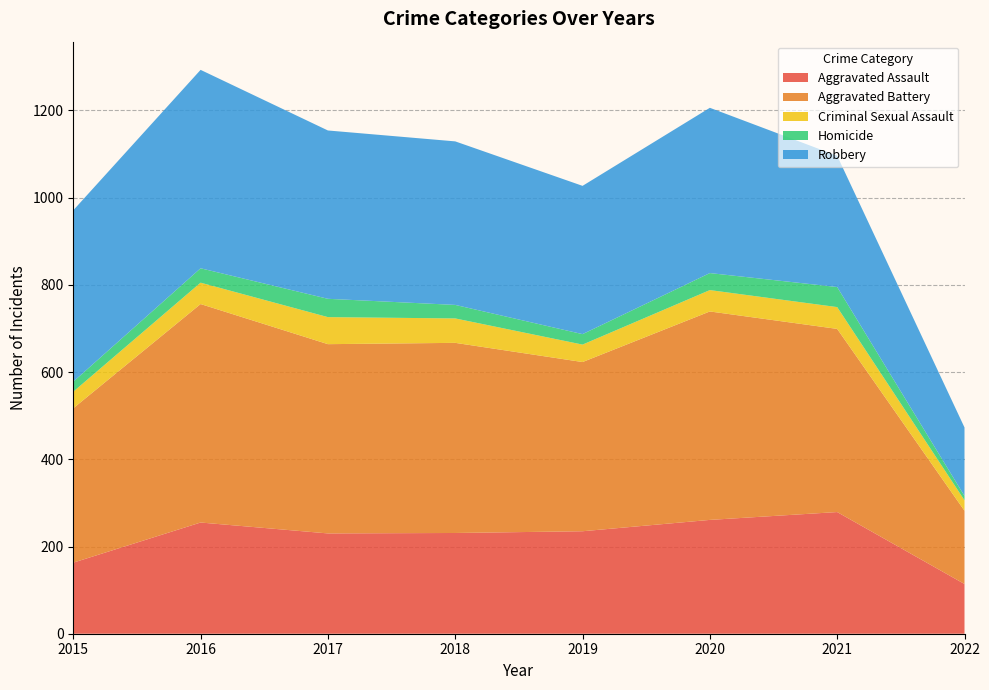

Reading right to left, transcribe all the data shown in this chart.

Aggravated Assault: 2022=114	2021=279	2020=261	2019=235	2018=231	2017=230	2016=255	2015=163
Aggravated Battery: 2022=168	2021=420	2020=478	2019=388	2018=436	2017=434	2016=501	2015=354
Criminal Sexual Assault: 2022=24	2021=50	2020=49	2019=40	2018=56	2017=62	2016=49	2015=38
Homicide: 2022=10	2021=46	2020=39	2019=24	2018=31	2017=42	2016=33	2015=23
Robbery: 2022=157	2021=301	2020=379	2019=340	2018=375	2017=386	2016=455	2015=393